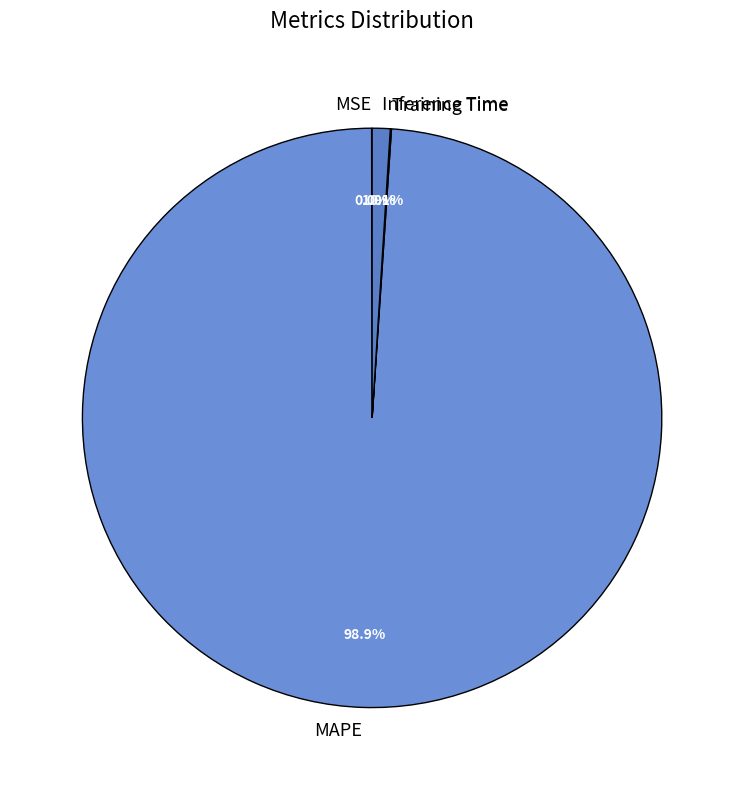

Does any single category account for the majority?

Yes